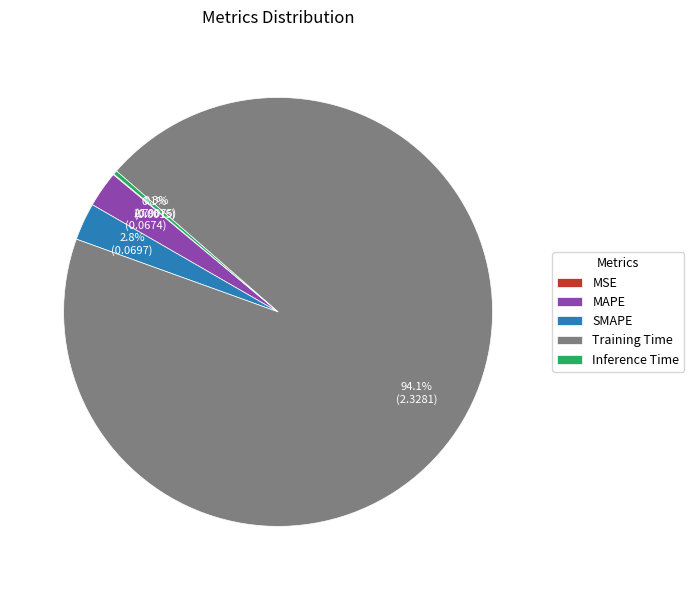

To the nearest percent, what is the difference between the largest and smallest slice percentages?

94%